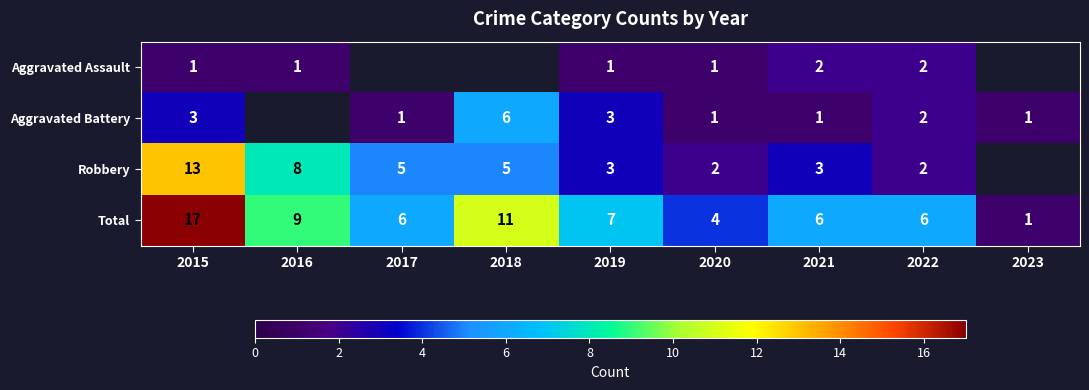

What is the spread (max minus min) of values at 2021?

5